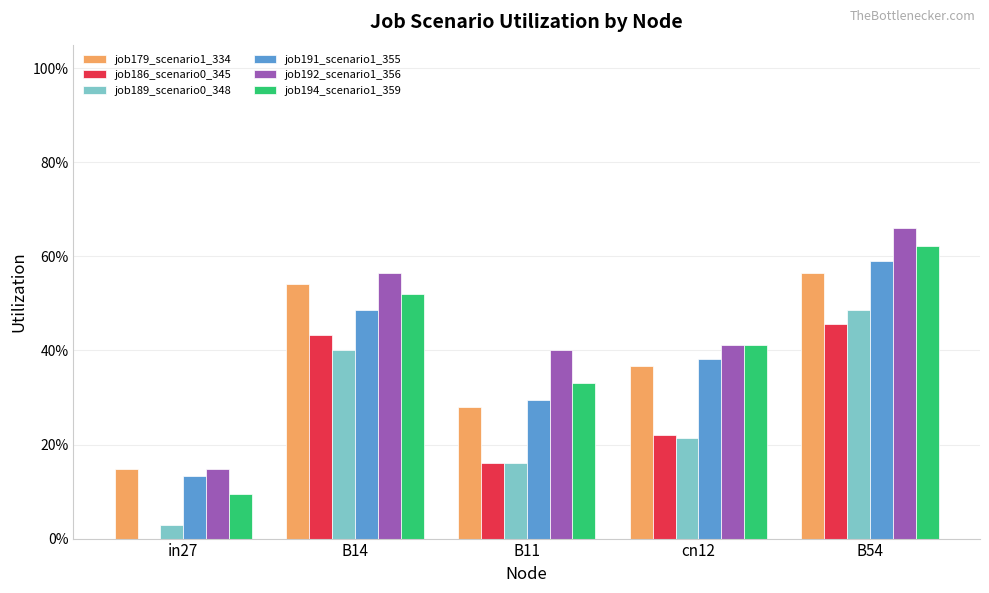

At which category is the sum across all series the highest?

B54